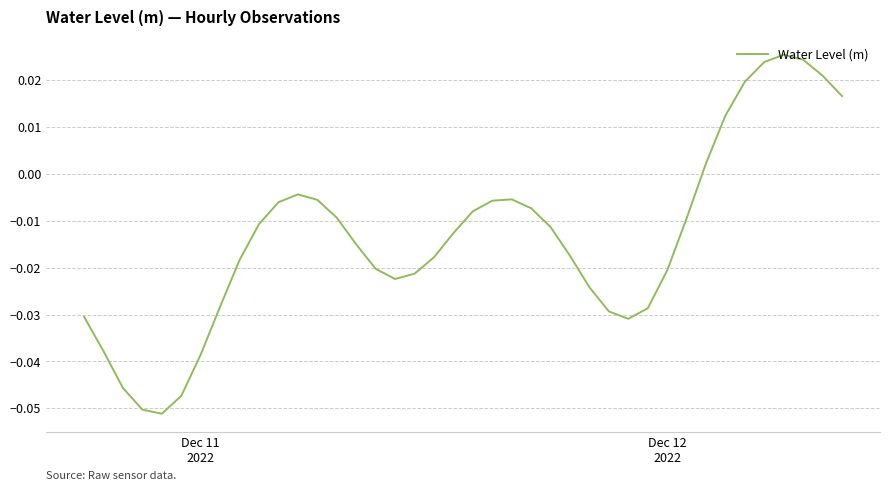

Does the chart display data point markers on the line(s)?

No